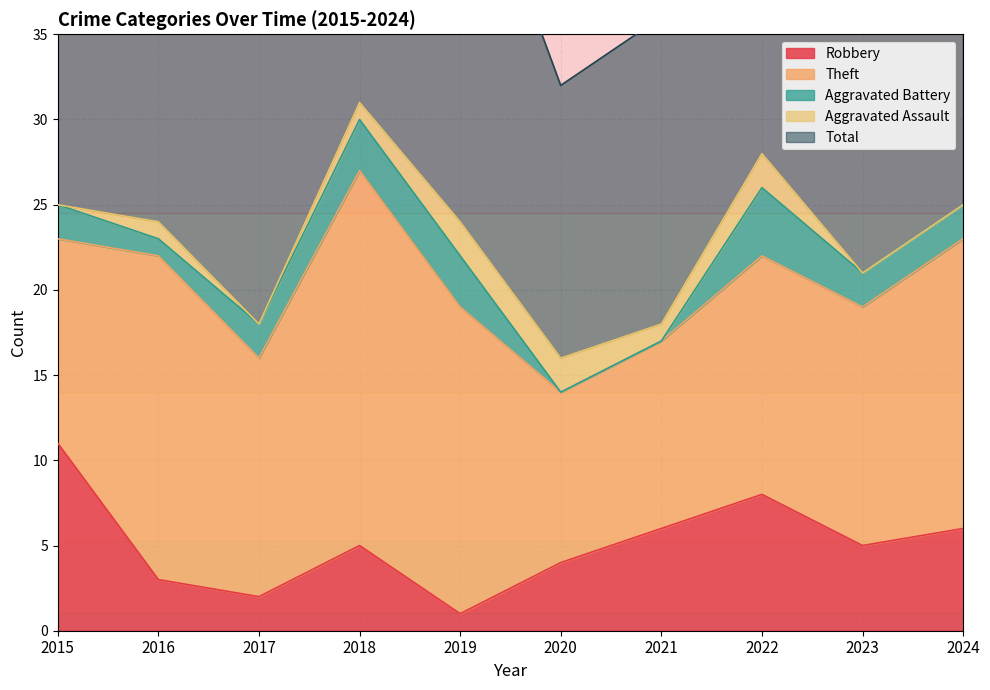

How many values in the Robbery series are below 5?

4